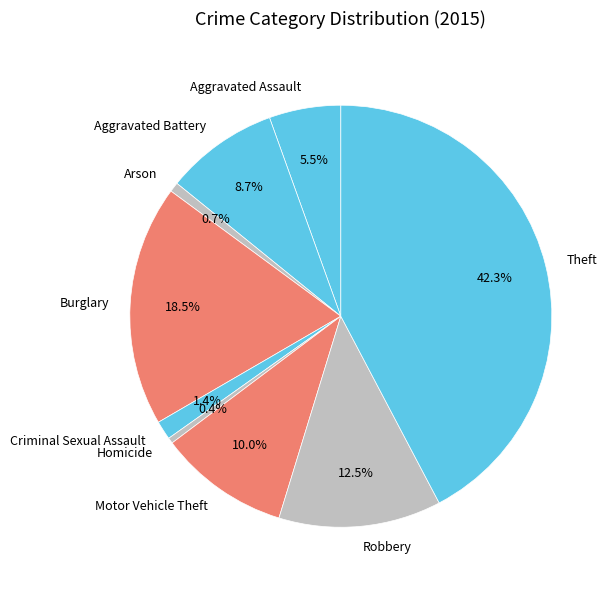

How many segments does this pie chart have?

9